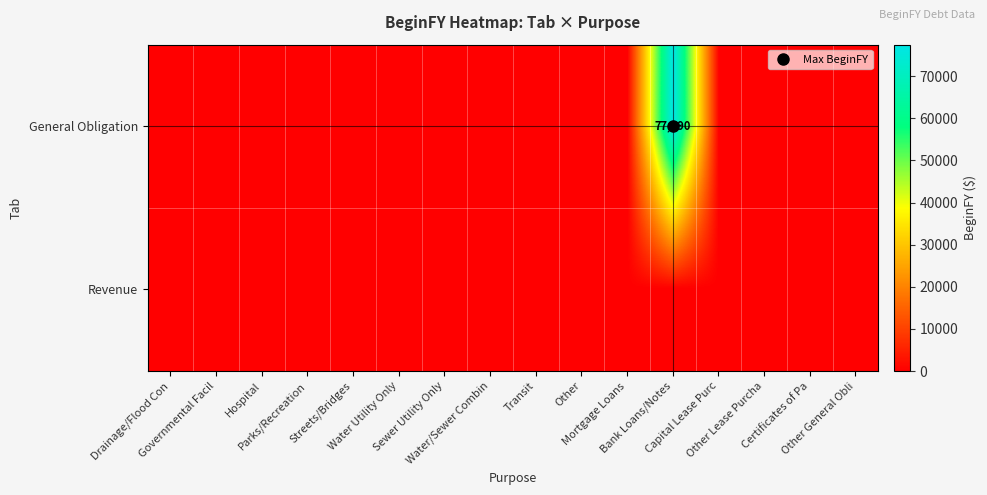

Is it true that Revenue equals 0 at Other General Obli?

True